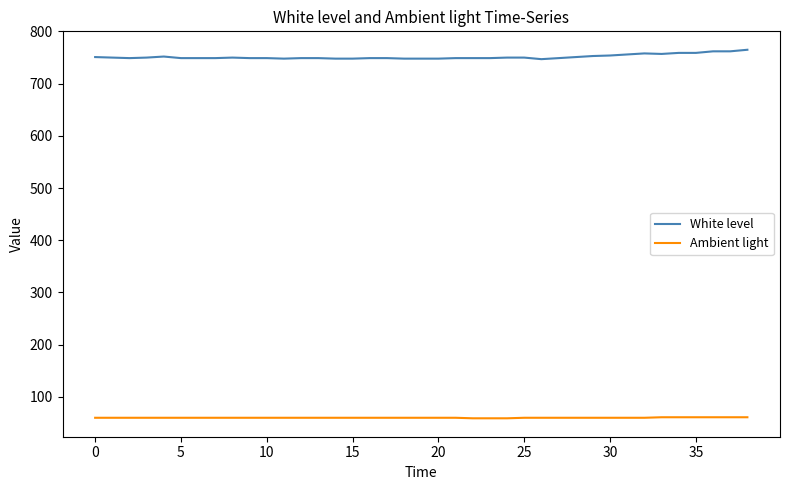

How many values in the Ambient light series are below 60?

3